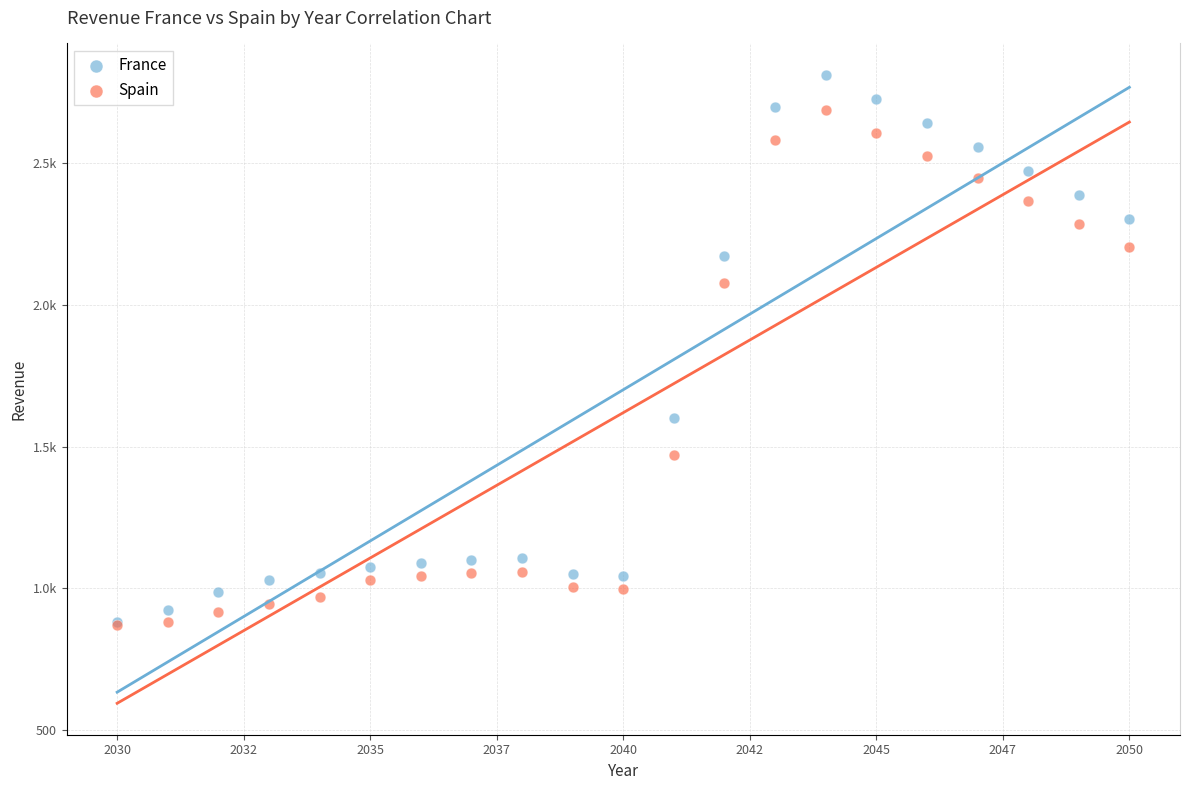

What are all the series names shown in the legend?

France, Spain